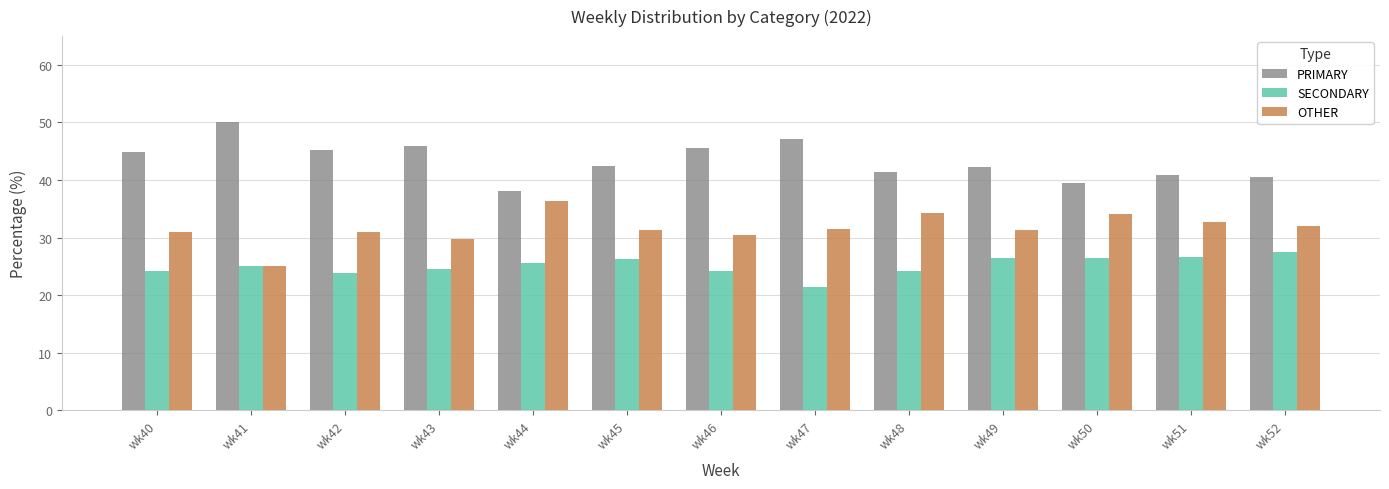

What is the value of the SECONDARY bar at the 11th from the left?

26.4